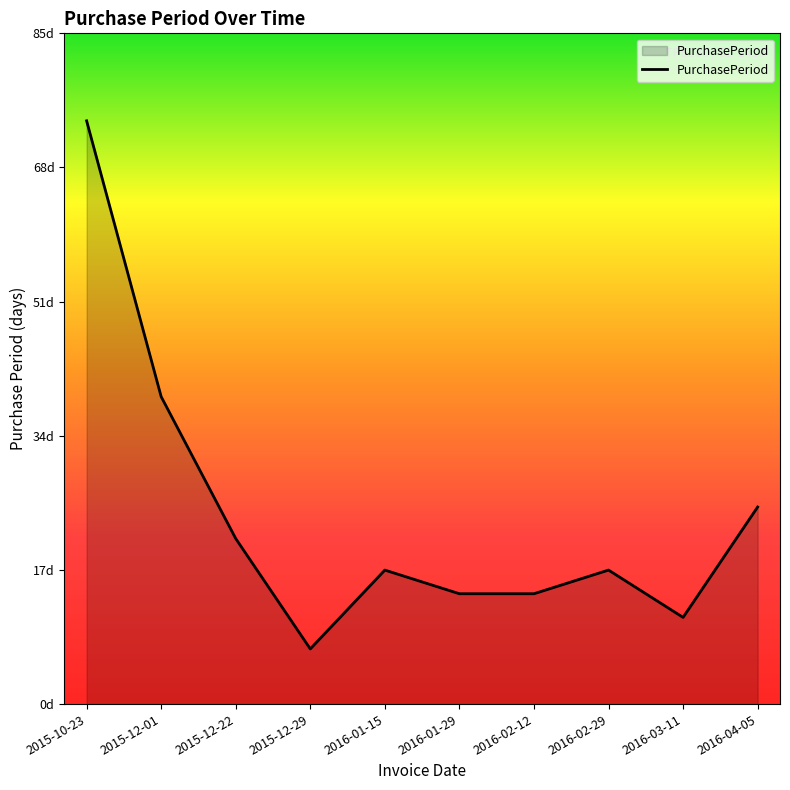

Where is the first local maximum?

2016-01-15